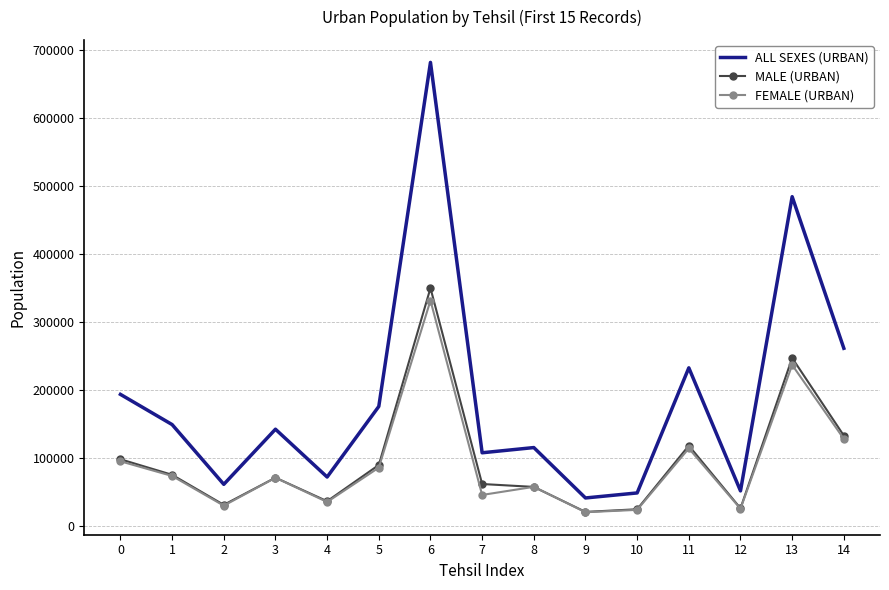

True or false: ALL SEXES (URBAN) and MALE (URBAN) intersect in this chart.

False